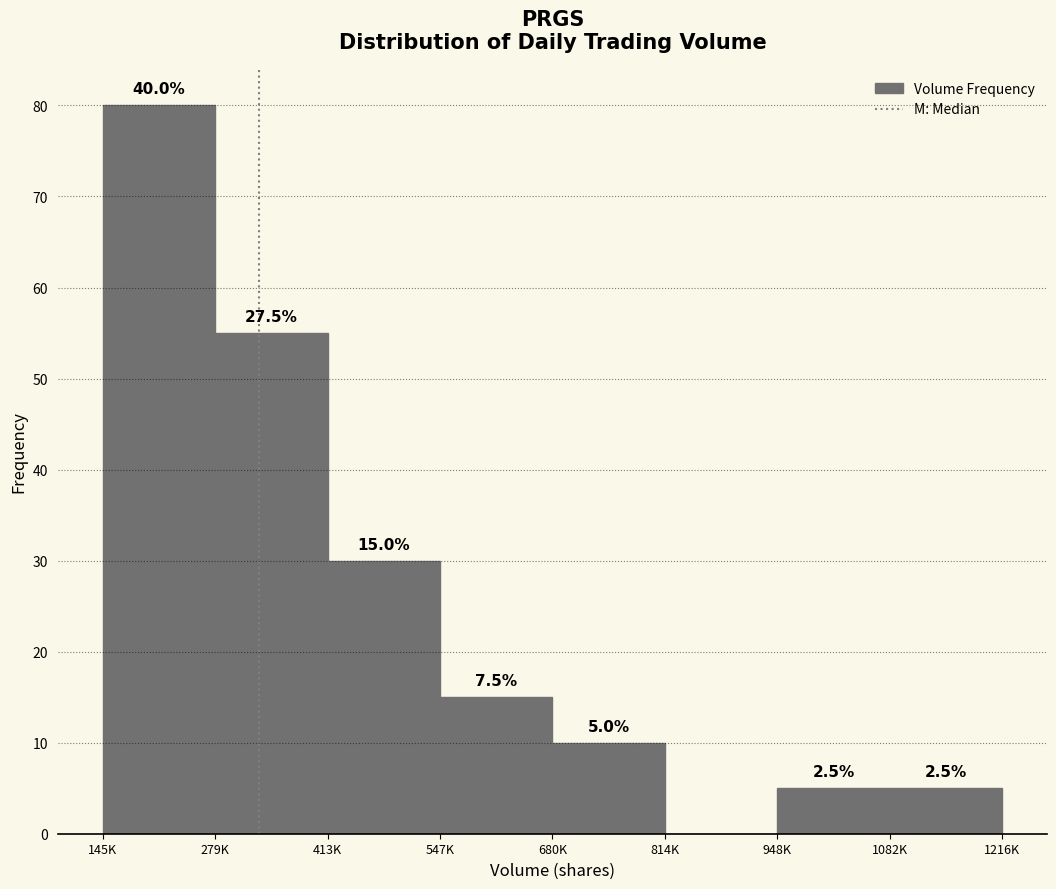

Are the bars horizontal?

No